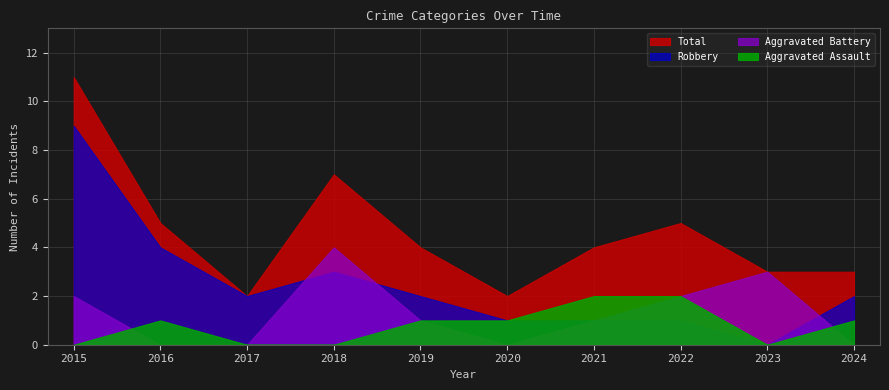

Reading left to right, list all the values displayed in this chart.

Aggravated Assault: 0	1	0	0	1	1	2	2	0	1
Aggravated Battery: 2	0	0	4	1	0	1	2	3	0
Robbery: 9	4	2	3	2	1	1	1	0	2
Total: 11	5	2	7	4	2	4	5	3	3